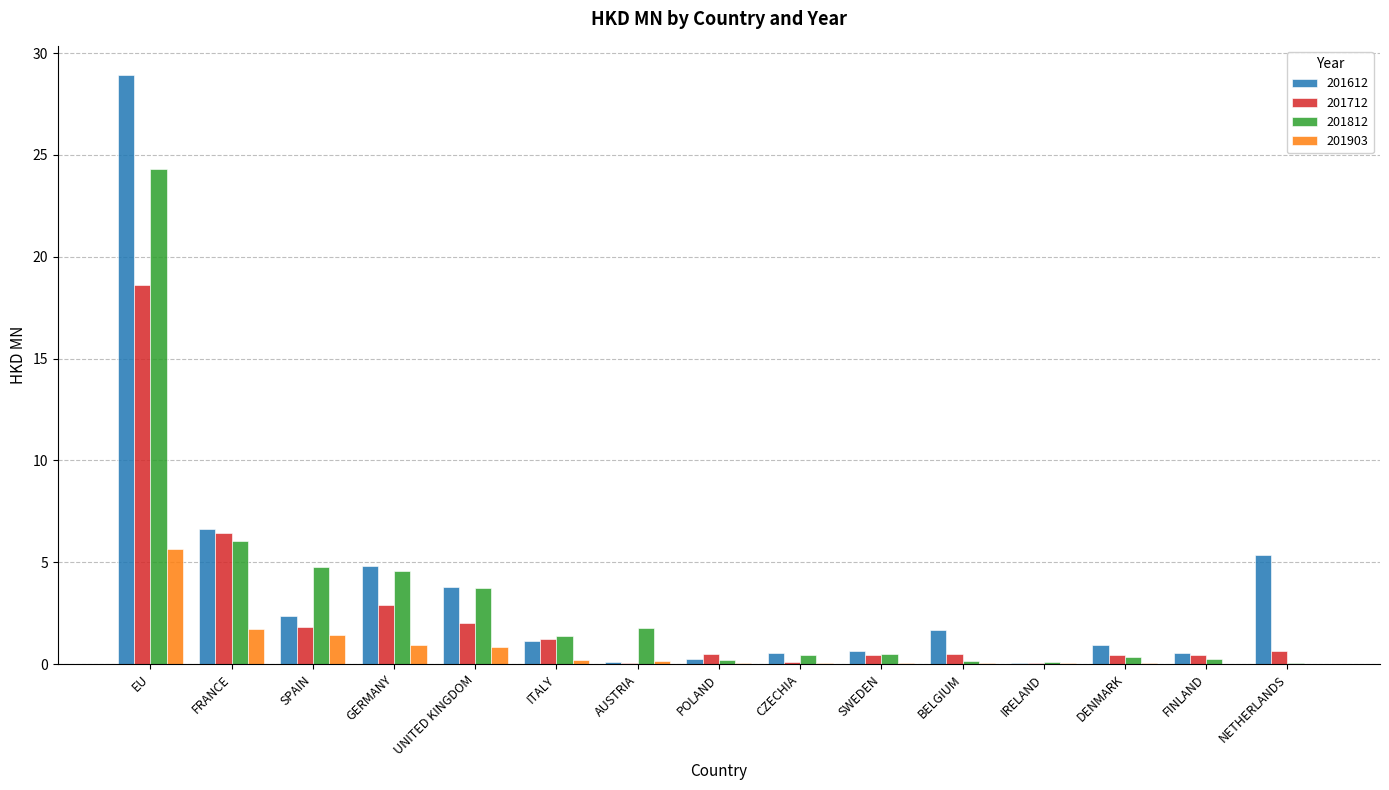

True or false: 201812 has a value of 1.8 at AUSTRIA.

True